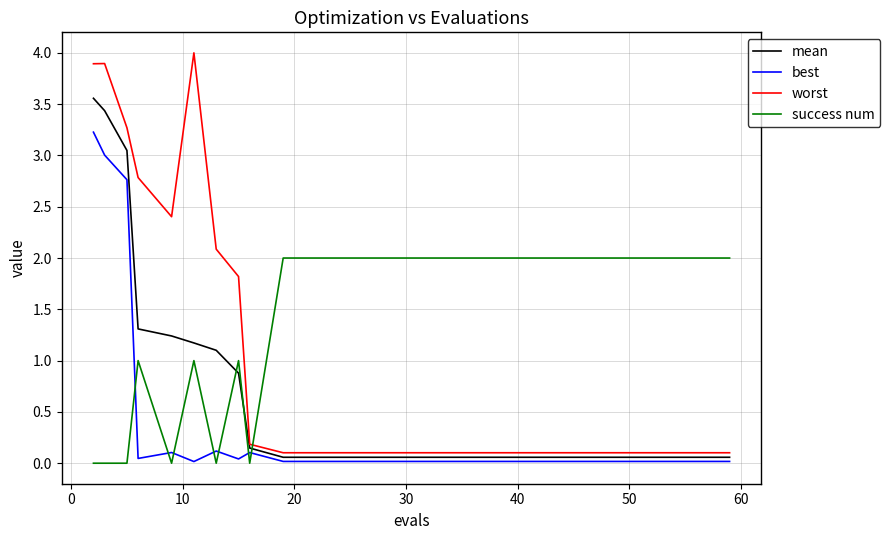

List the series in order of their peak value, lowest first.

success num, best, mean, worst